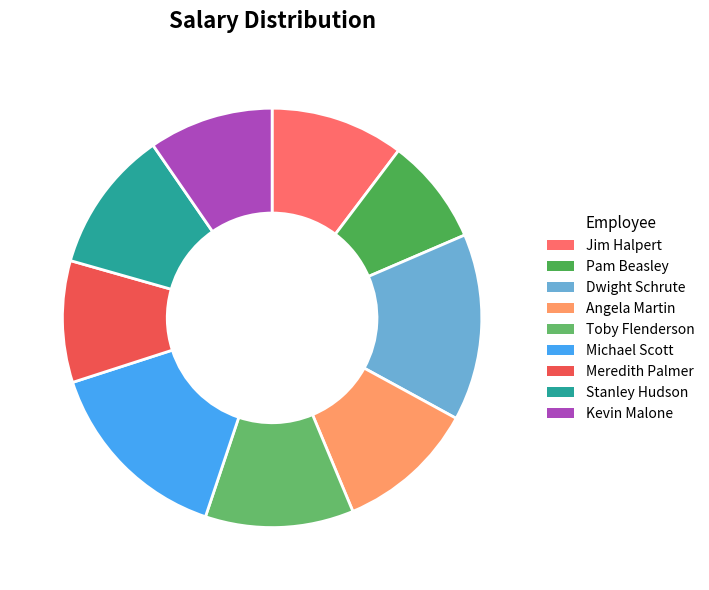

How many segments does this pie chart have?

9